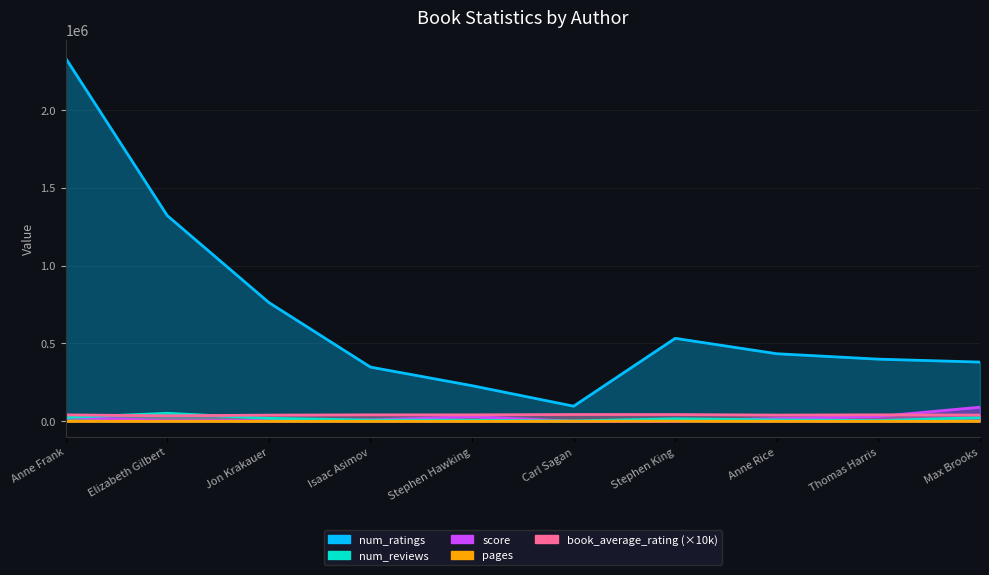

How many data points in score are less than 18245?

5